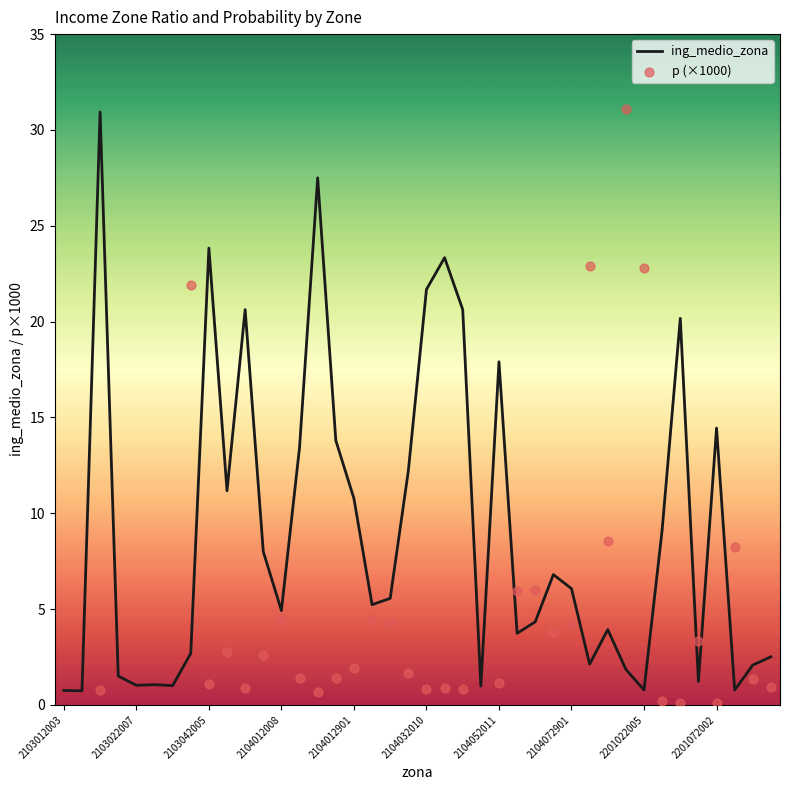

Which series has the largest total across all categories?

p (×1000)